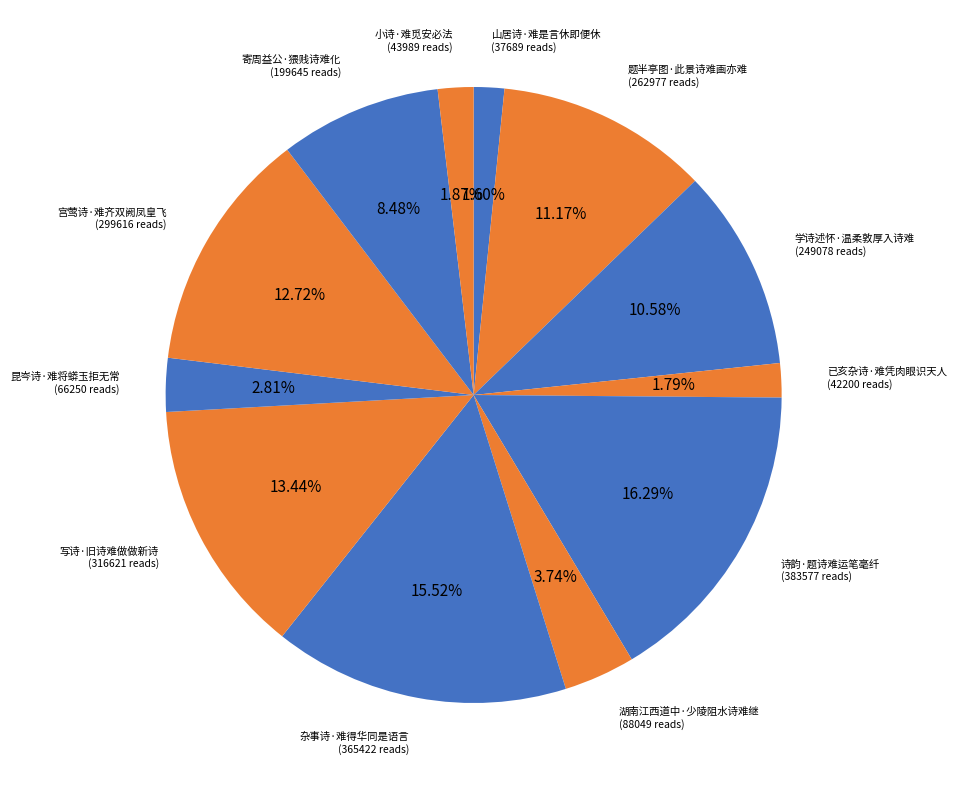

How many segments does this pie chart have?

12